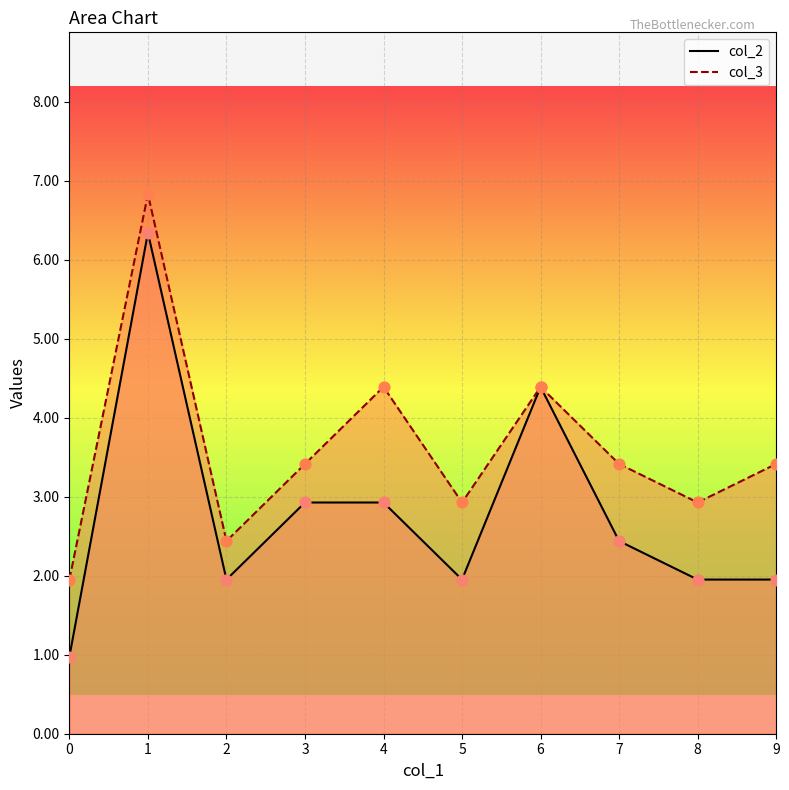

At how many categories does at least one series exceed 6?

1